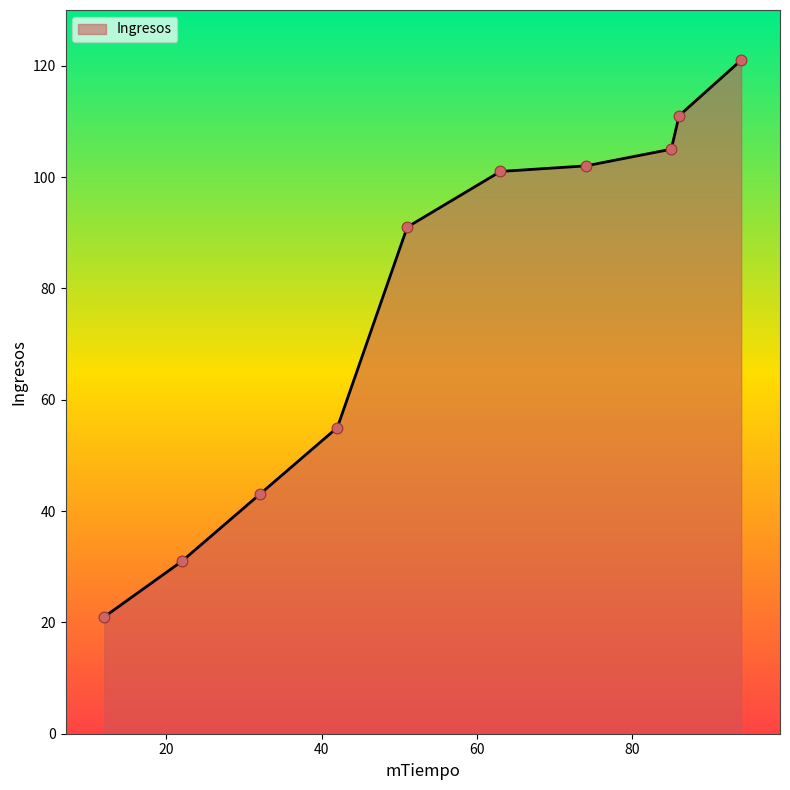

What is the greatest value displayed?

121